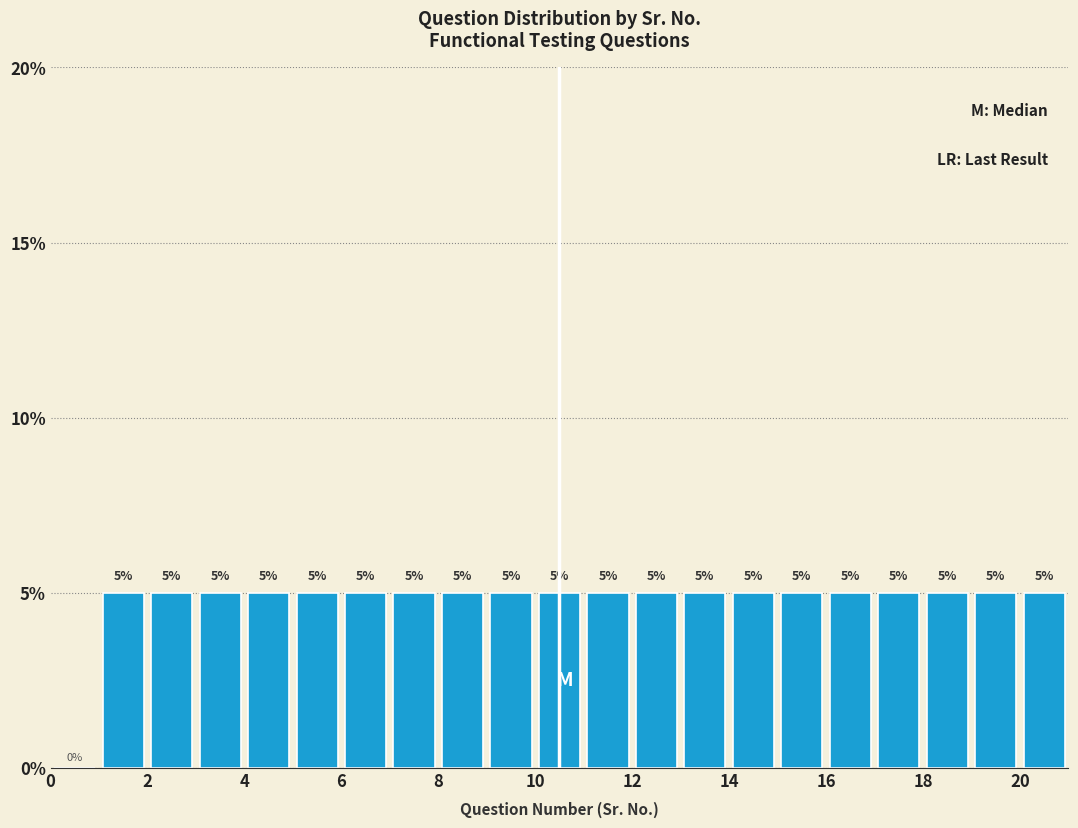

Reading left to right, list every bar in this chart as the range it spans on the x-axis followed by its height.

0 to 1: 0
1 to 2: 5
2 to 3: 5
3 to 4: 5
4 to 5: 5
5 to 6: 5
6 to 7: 5
7 to 8: 5
8 to 9: 5
9 to 10: 5
10 to 11: 5
11 to 12: 5
12 to 13: 5
13 to 14: 5
14 to 15: 5
15 to 16: 5
16 to 17: 5
17 to 18: 5
18 to 19: 5
19 to 20: 5
20 to 21: 5